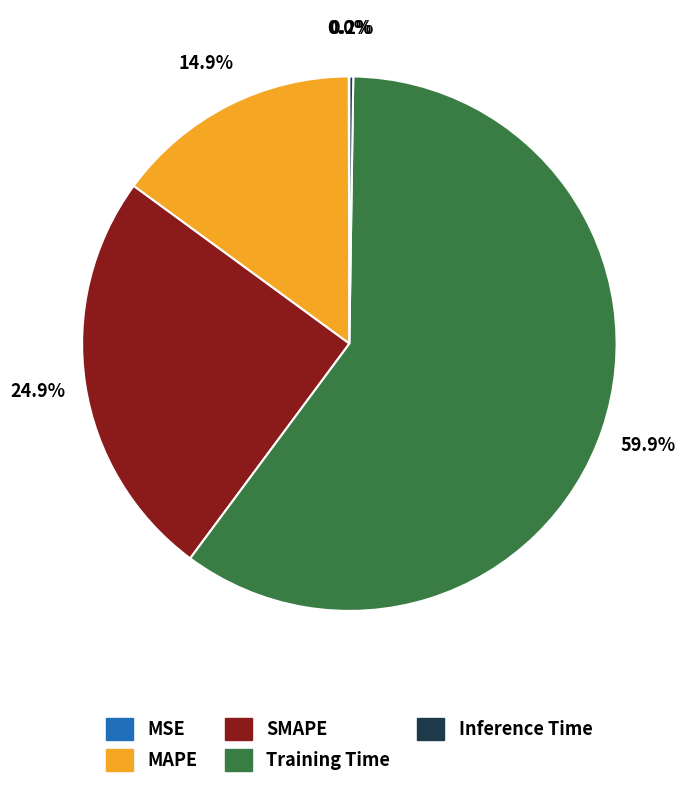

Which category has the biggest portion of the pie?

Training Time